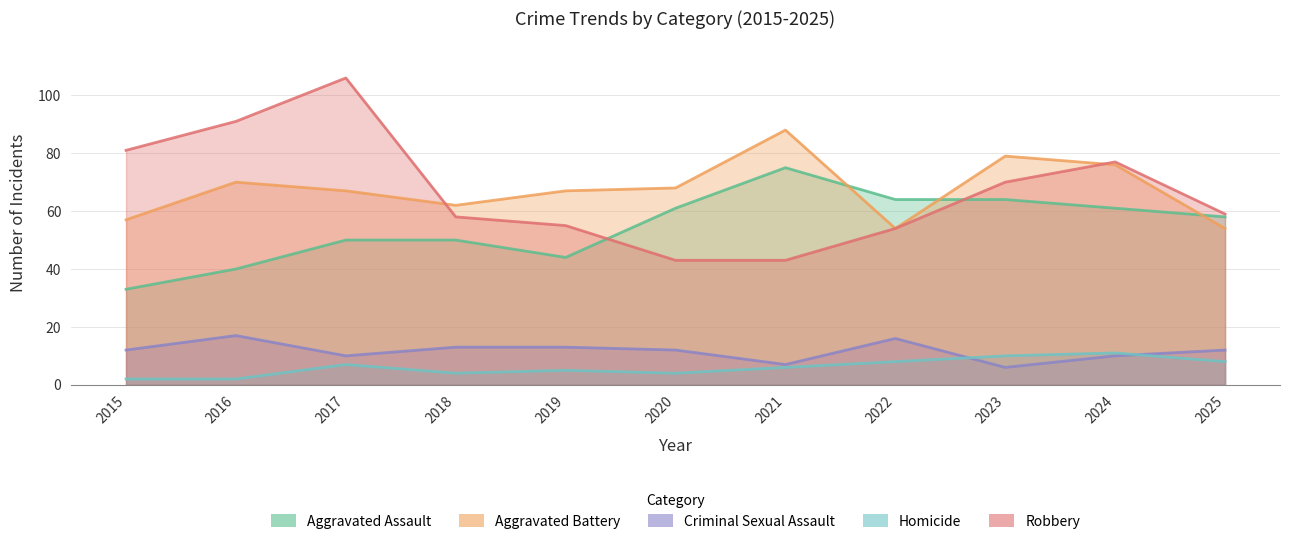

Rank the series by their maximum value, from lowest to highest.

Homicide, Criminal Sexual Assault, Aggravated Assault, Aggravated Battery, Robbery